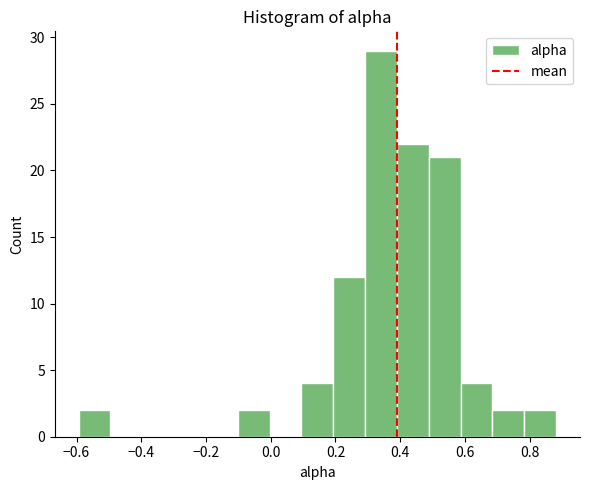

Which range on the x-axis has the tallest bar?

0.30 to 0.40